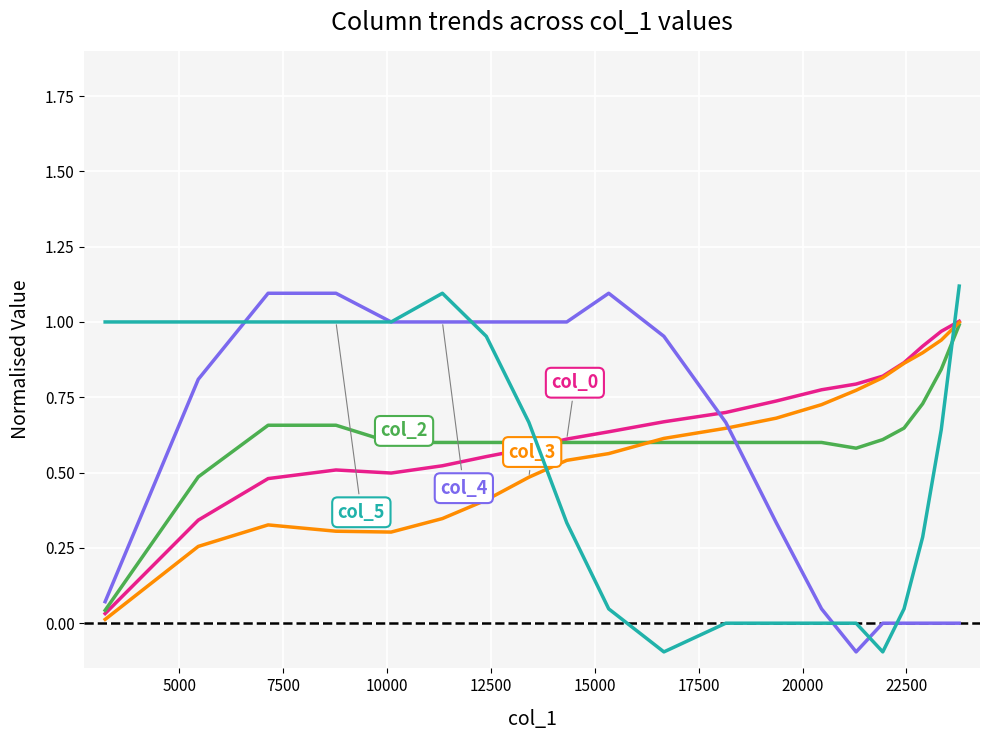

What is the greatest value displayed?

1.1